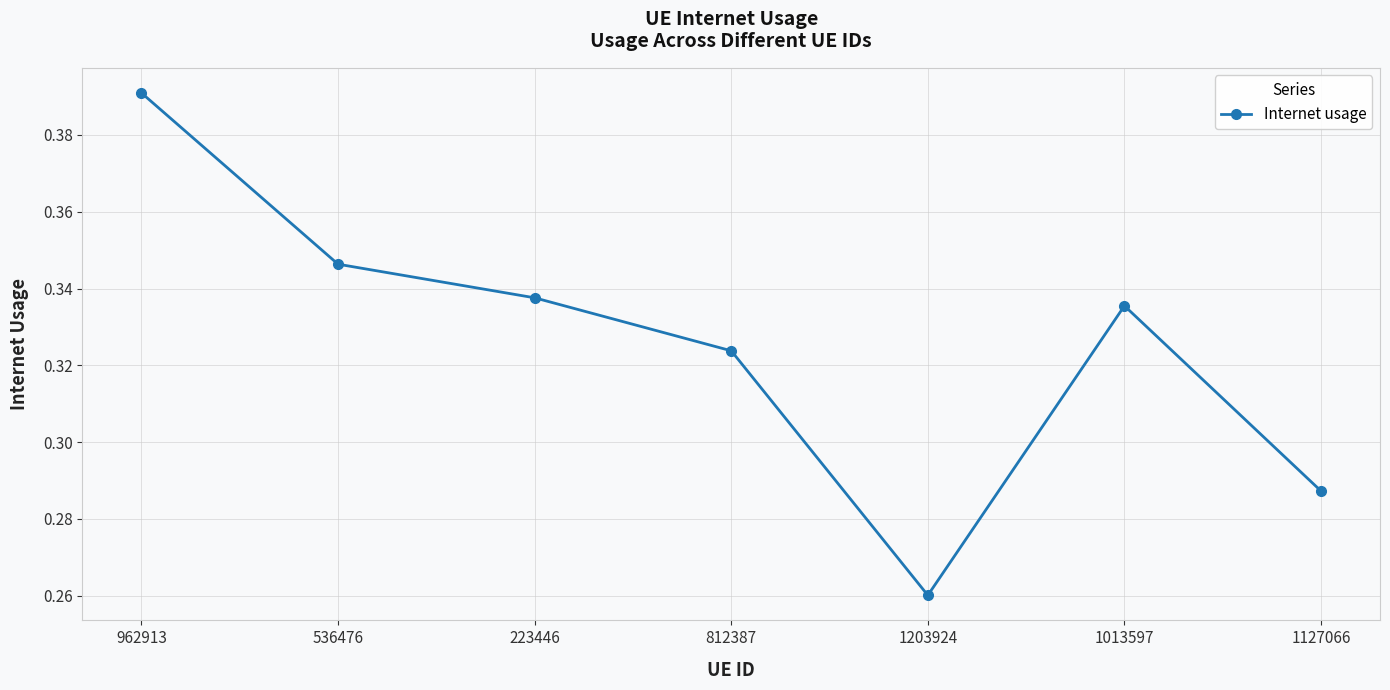

The chart shows a value of 0.2 at 812387. True or false?

False